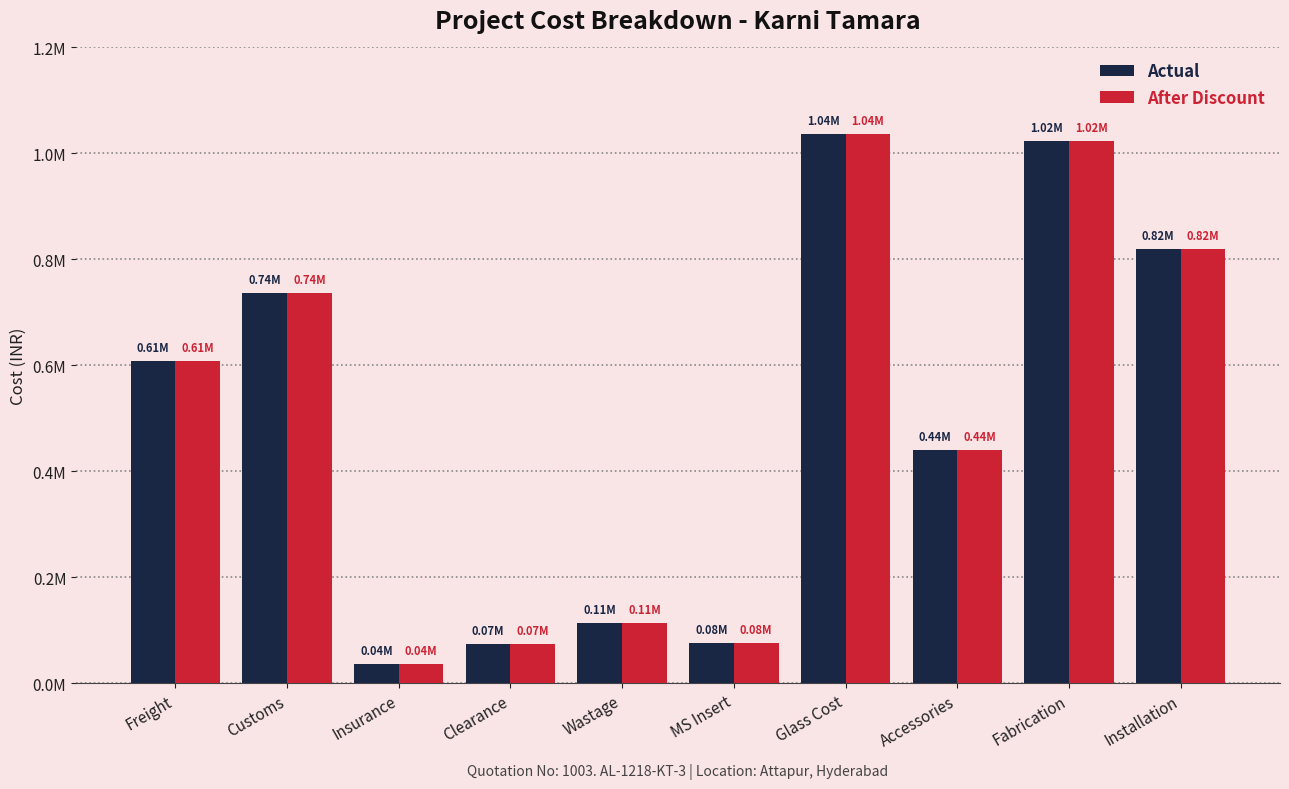

What are all the series names shown in the legend?

Actual, After Discount